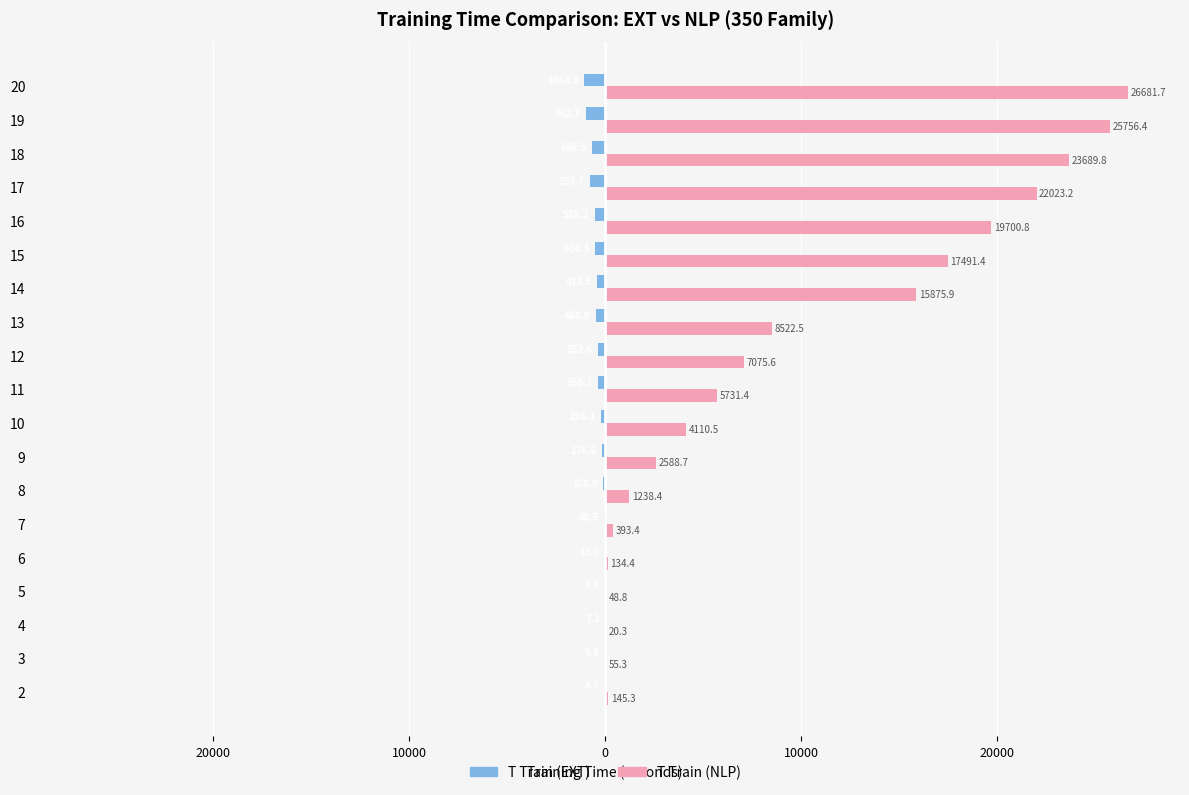

What are all the series names shown in the legend?

T Train (EXT), T Train (NLP)